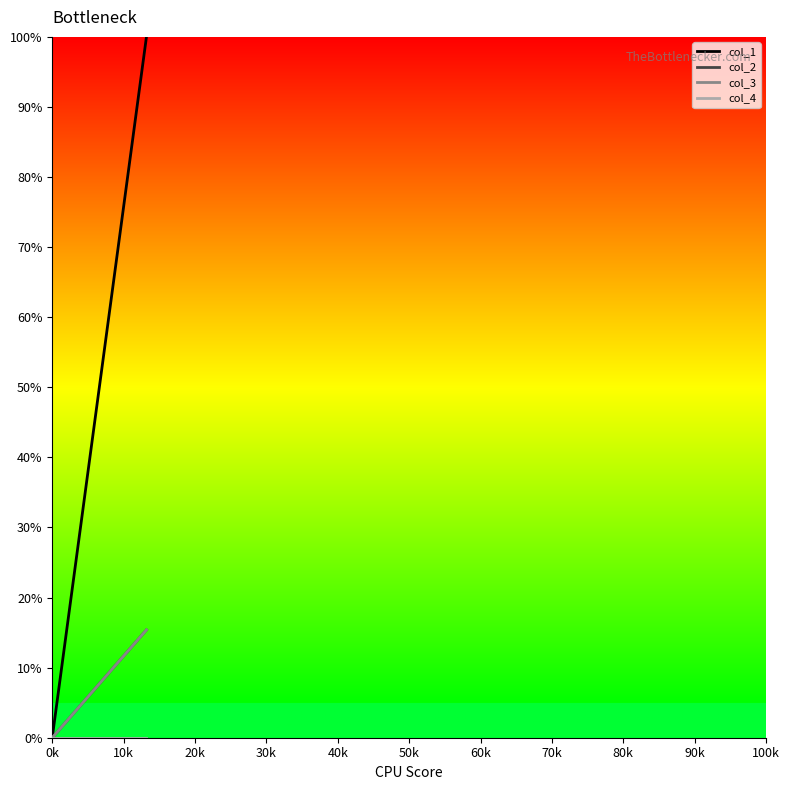

True or false: col_1 and col_3 cross at least once.

False